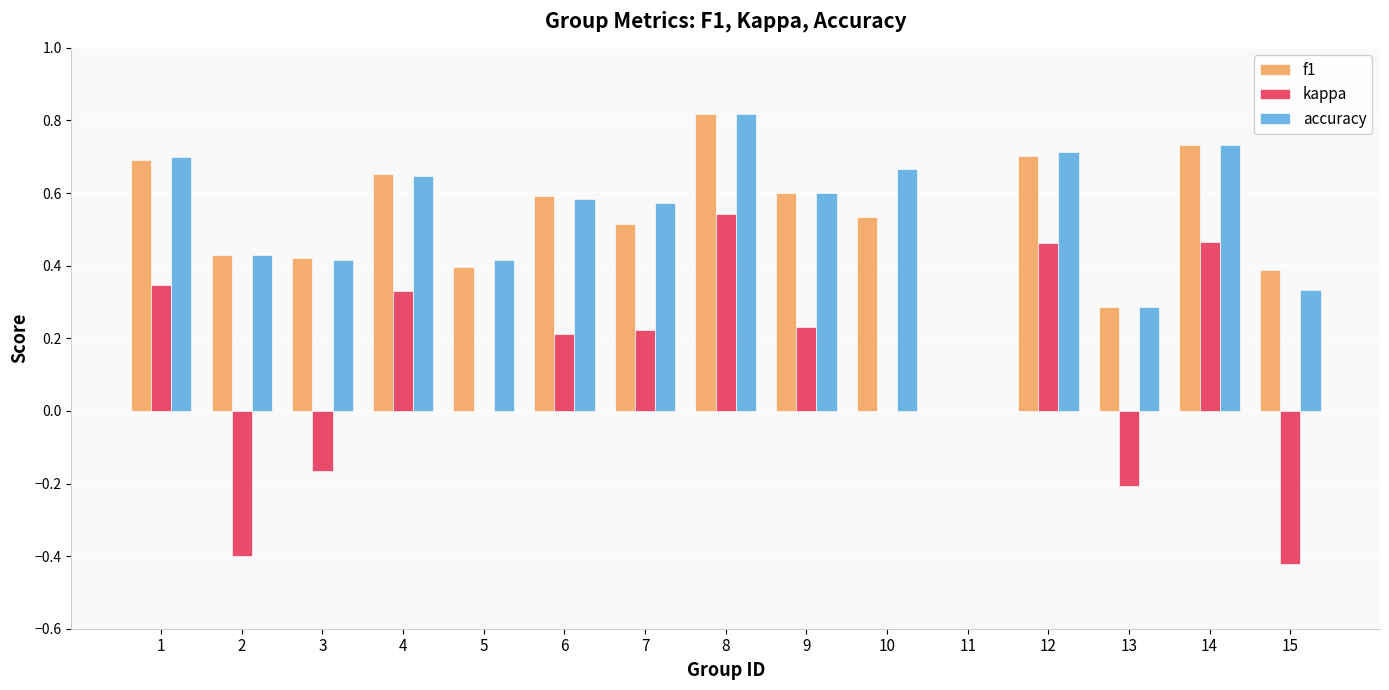

How many values in f1 are above zero?

14